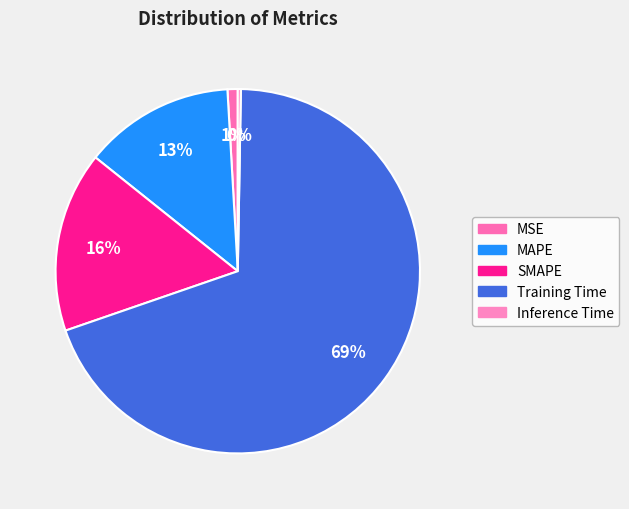

To the nearest percent, what is the average slice percentage?

20%